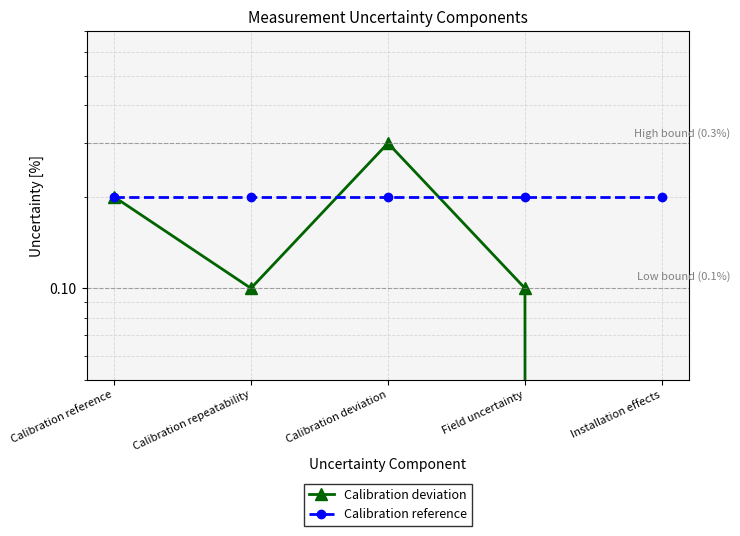

What position from the right is Calibration deviation?

3